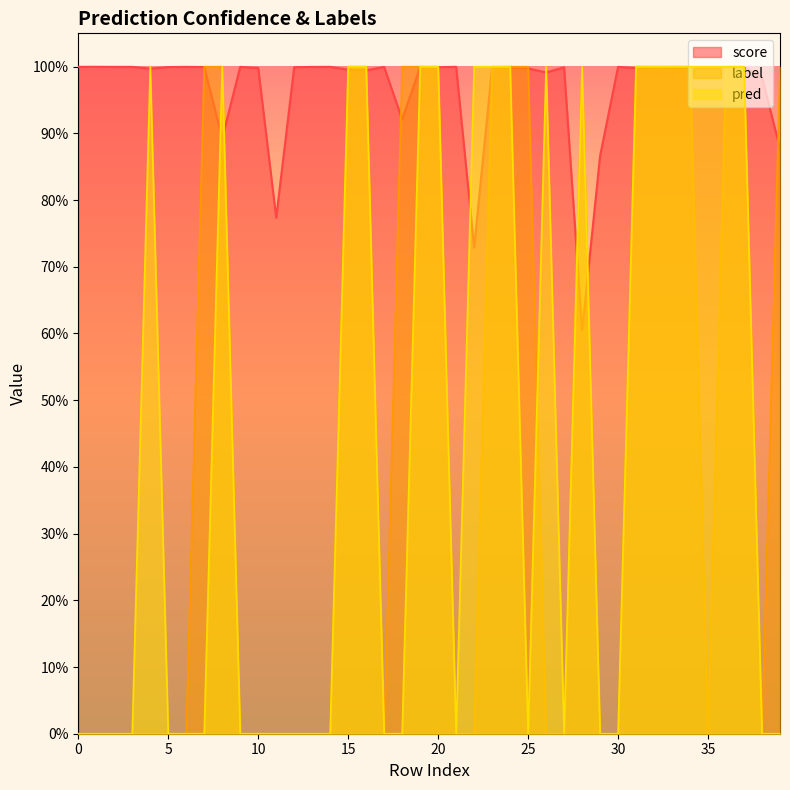

True or false: score has a value of 0.2 at 26.

False